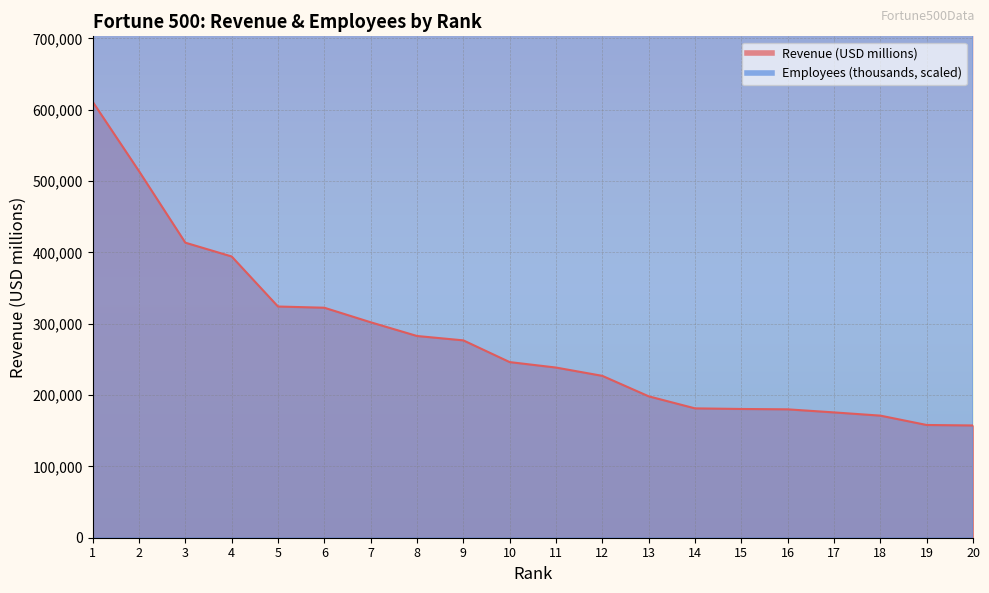

What is the difference between the second highest and minimum values in the Employees (thousands) series?

222721255.1